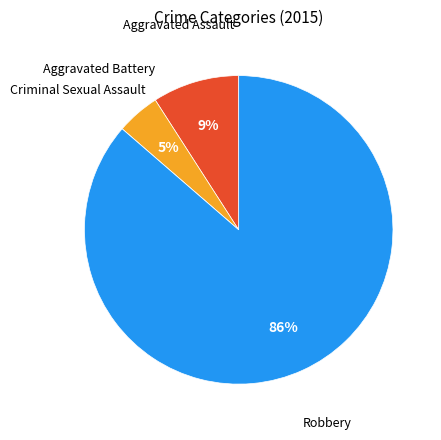

The Aggravated Assault slice represents 9% of the pie. True or false?

True